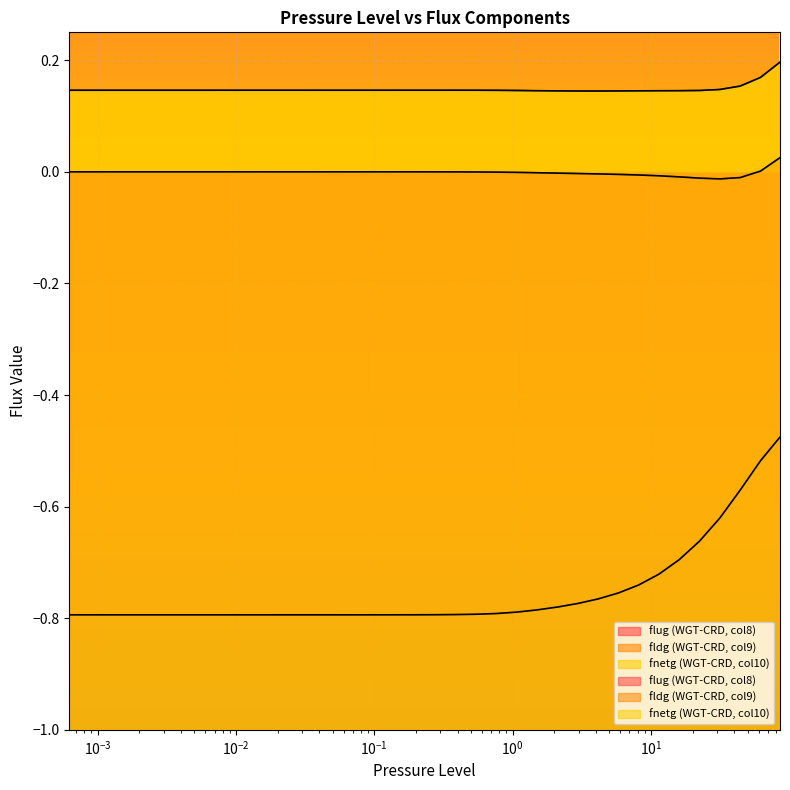

List the series in order of their peak value, lowest first.

flug (WGT-CRD, col8), fldg (WGT-CRD, col9), fnetg (WGT-CRD, col10)